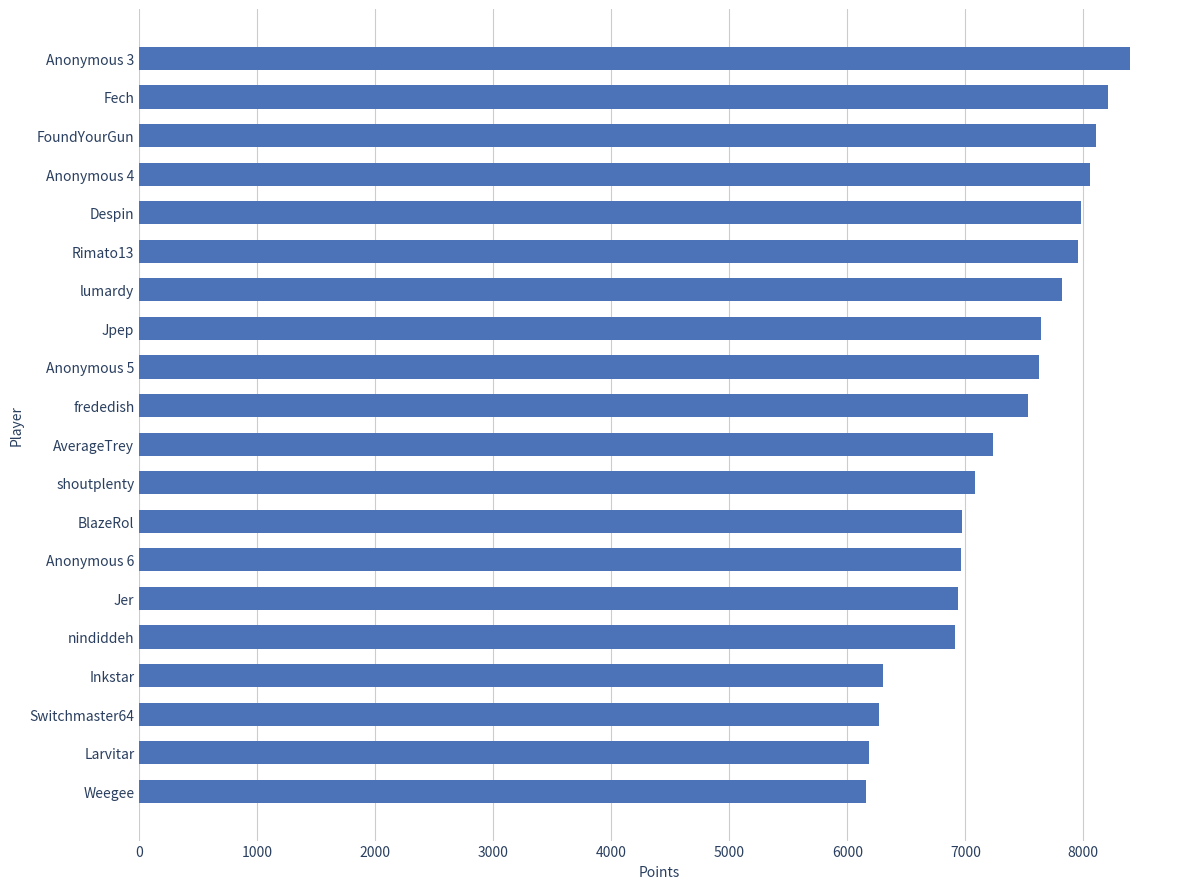

What is the smallest value displayed?

6162